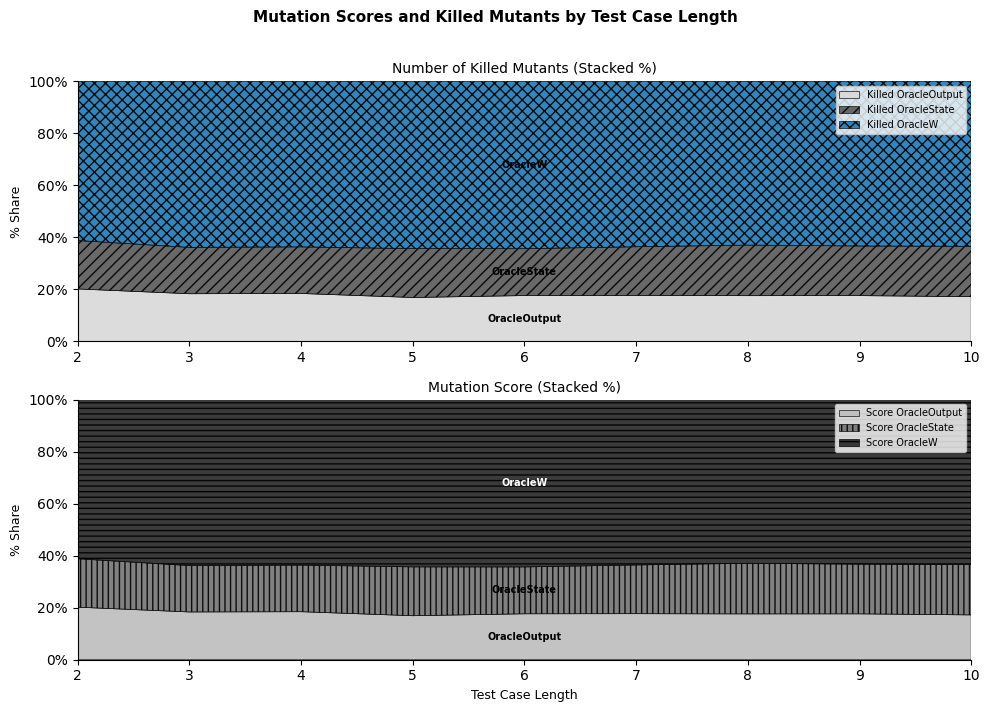

At which category does Mutation score All_Mutants OracleW reach its first local valley?

5